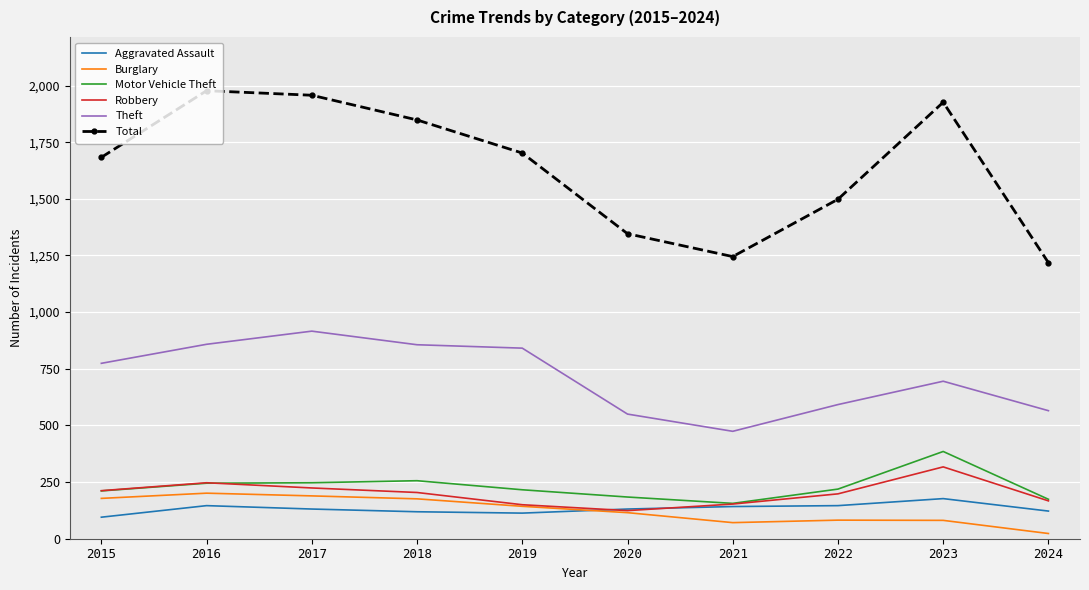

How many distinct data groups are displayed?

6